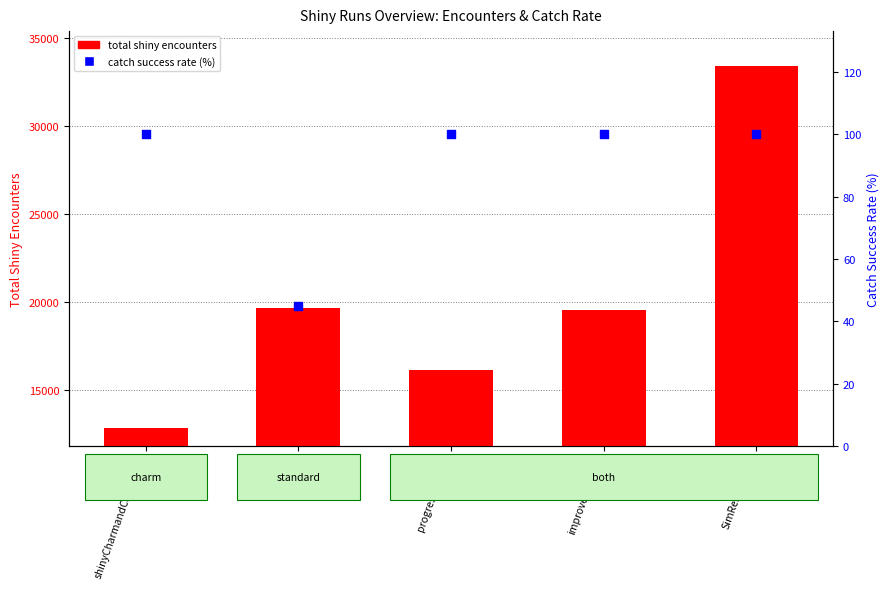

At how many categories does at least one series exceed 26195?

1